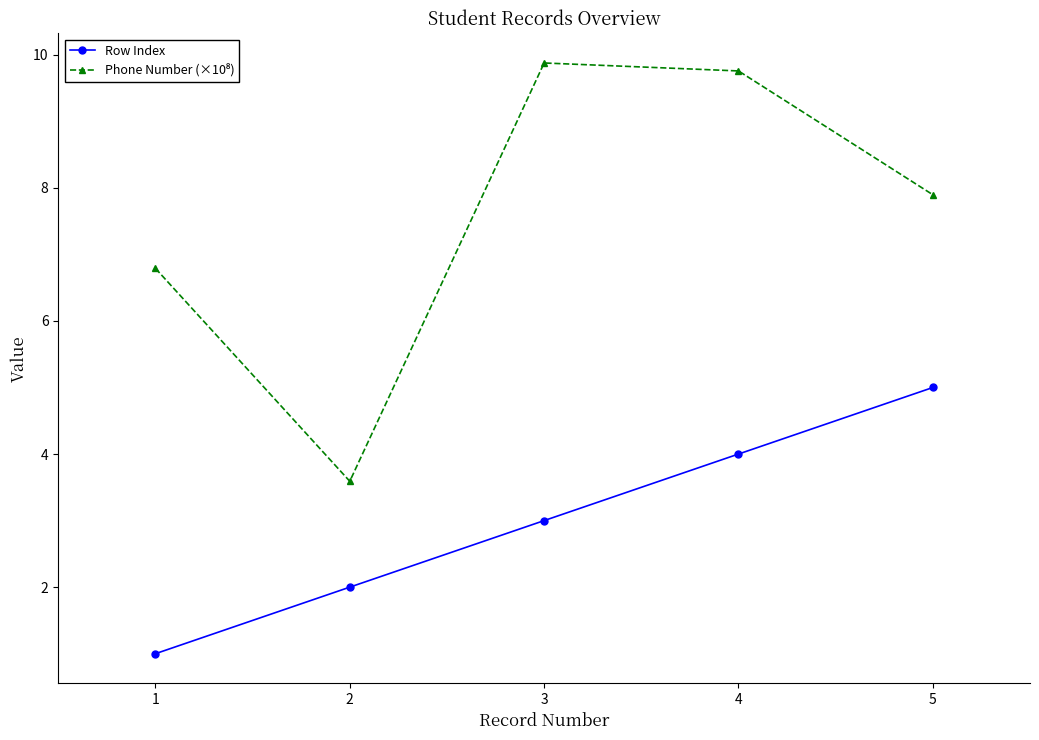

Rank the categories by Row Index value from highest to lowest.

5, 4, 3, 2, 1